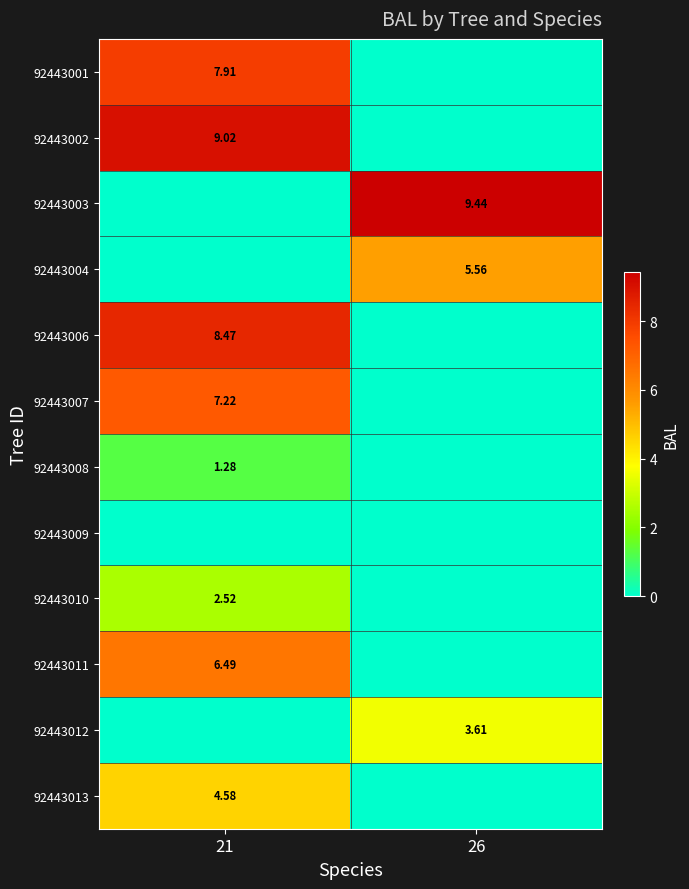

What is the approximate value of 92443007 at 21?

7.2